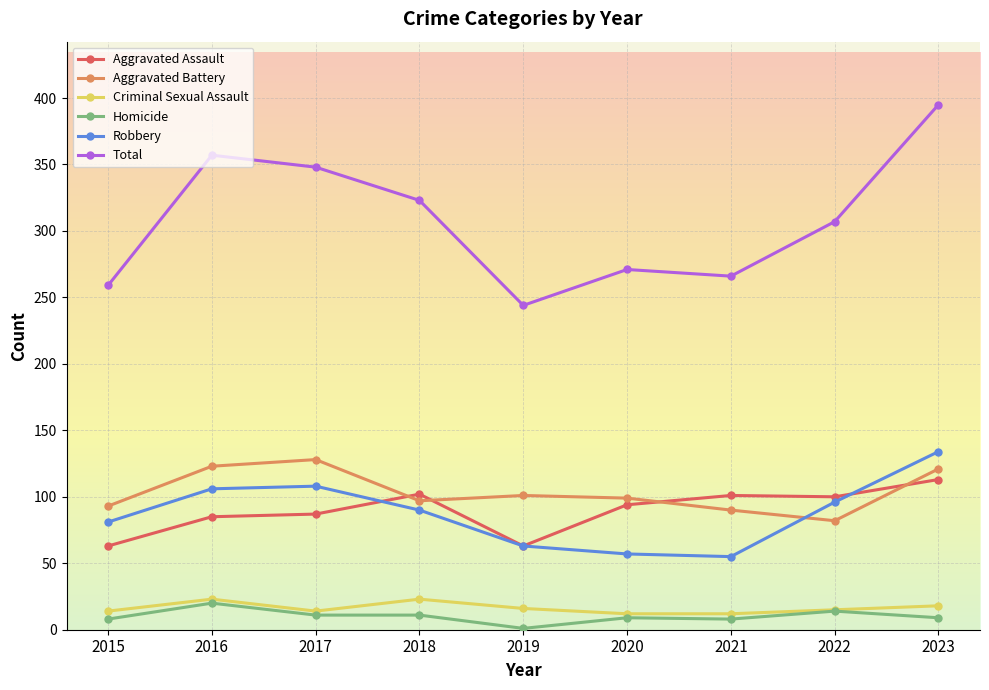

True or false: Homicide has a value of 20 at 2016.

True